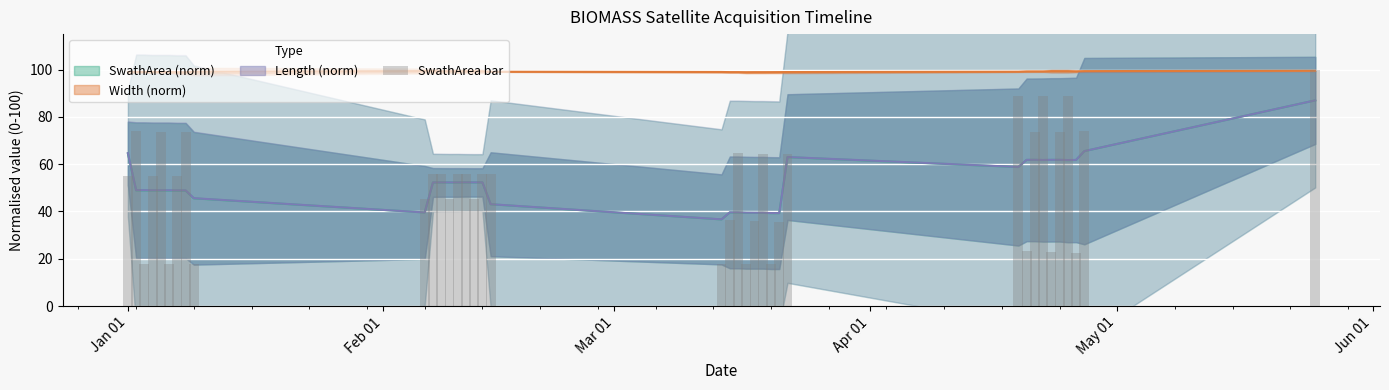

What is the difference between the maximum and minimum values?

82.3